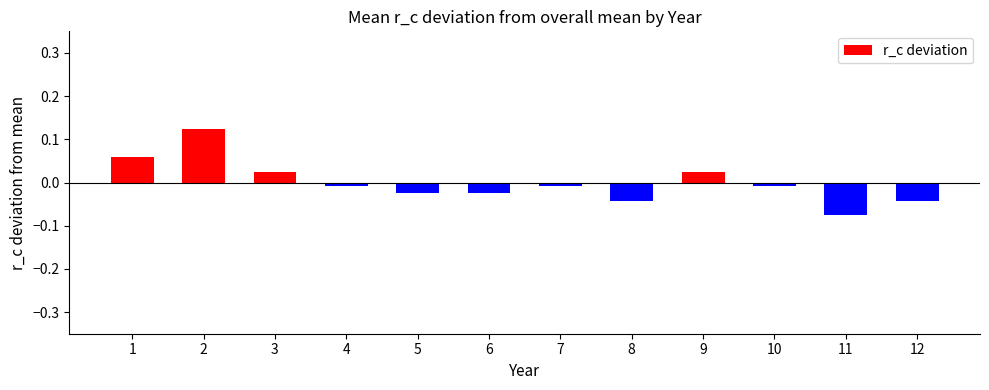

Where does the data first go above 0?

1